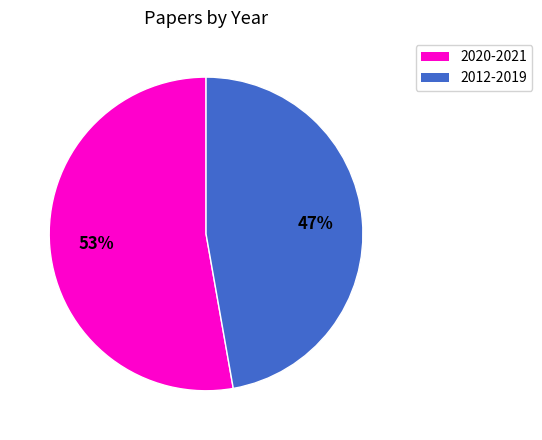

Count the number of slices in the pie.

2